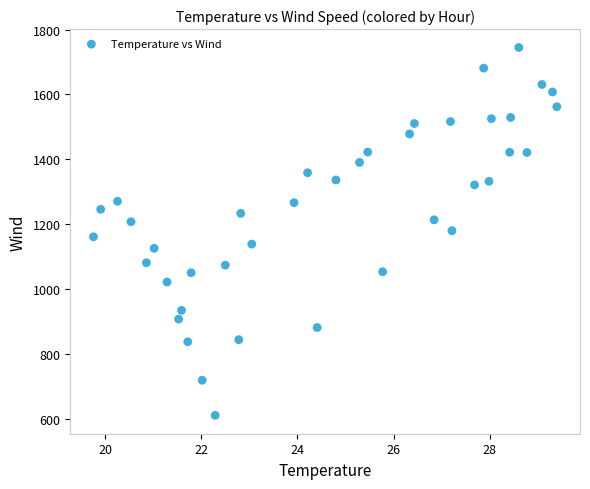

What is the range of X values (max minus min)?

9.6